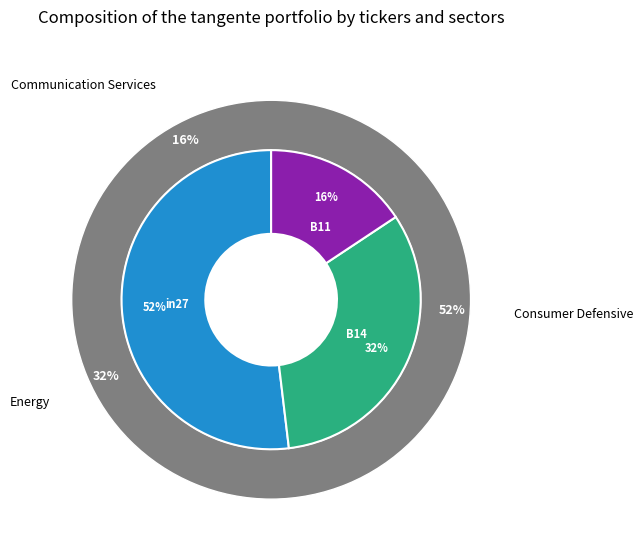

How many slices are in this pie chart?

3